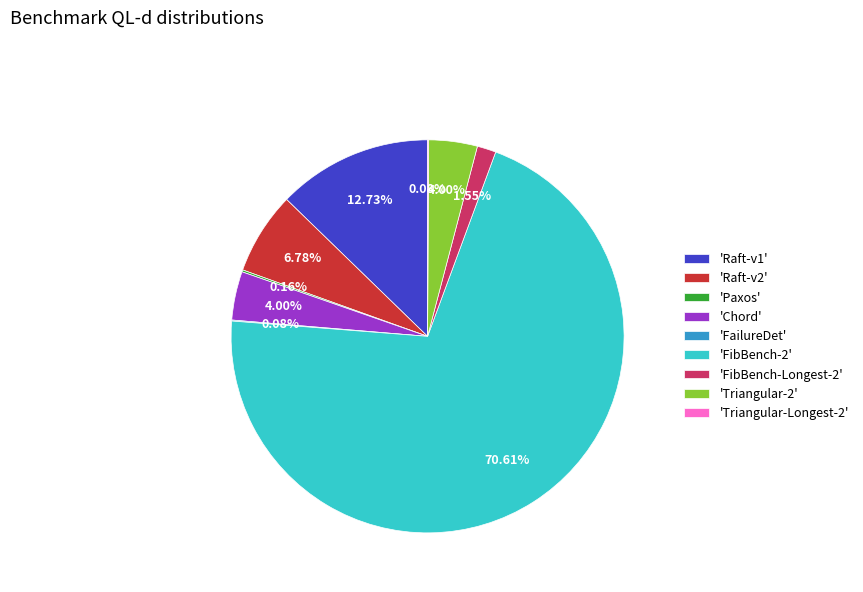

Does any single category account for the majority?

Yes